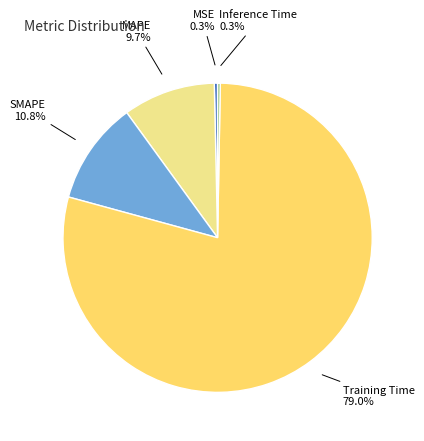

Which has a higher value, Training Time or MSE?

Training Time